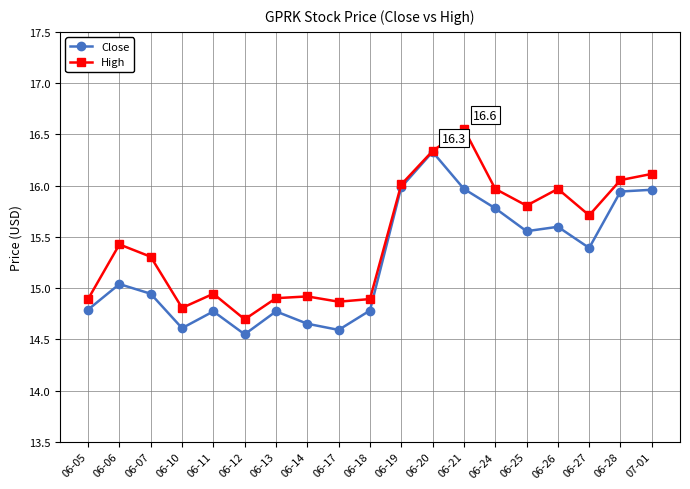

Is it true that Close equals 21.7 at 06-19?

False